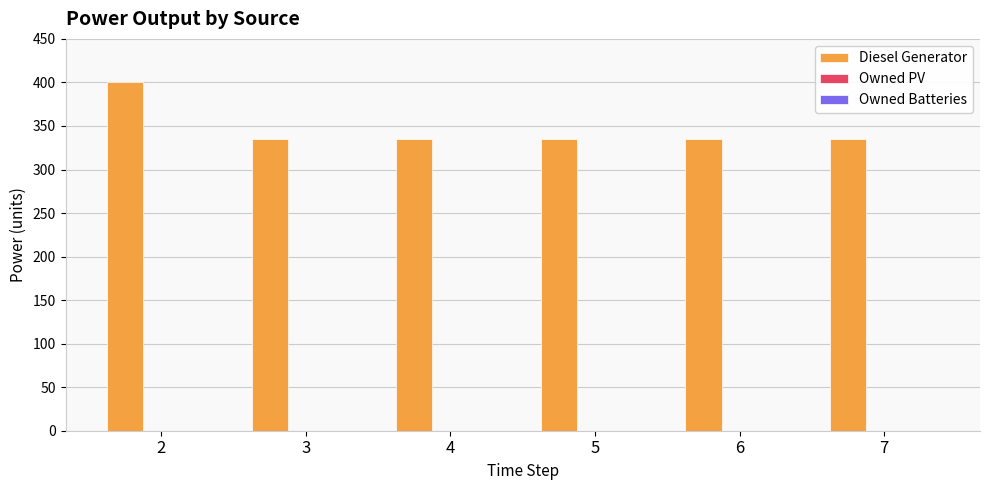

How many data points does each series have?

6